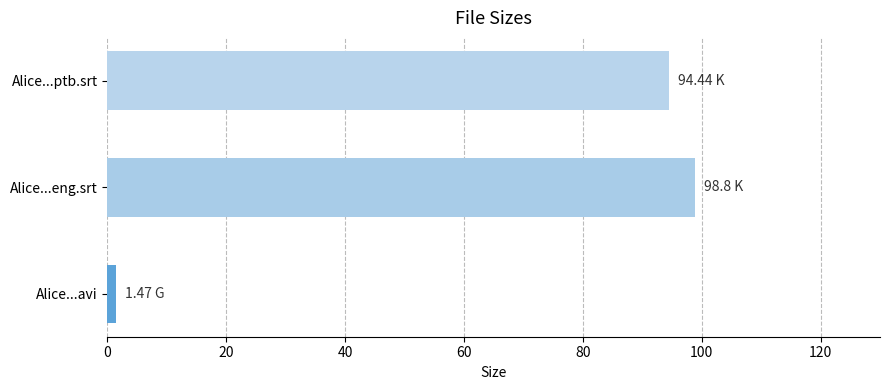

Count the number of categories in the chart.

3